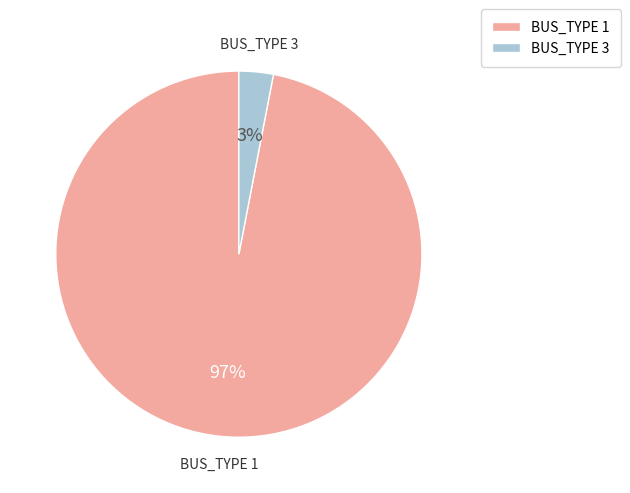

Between BUS_TYPE 1 and BUS_TYPE 3, which is larger?

BUS_TYPE 1